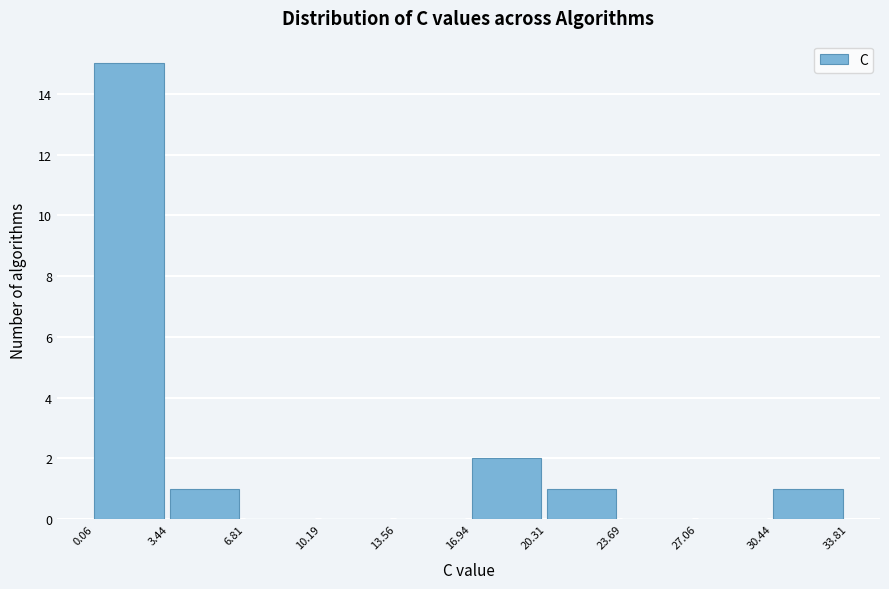

What is the height of the bar covering 0.06 to 3.44 on the x-axis? The values are not printed on the chart, so give them approximately, as read against the axis.

15